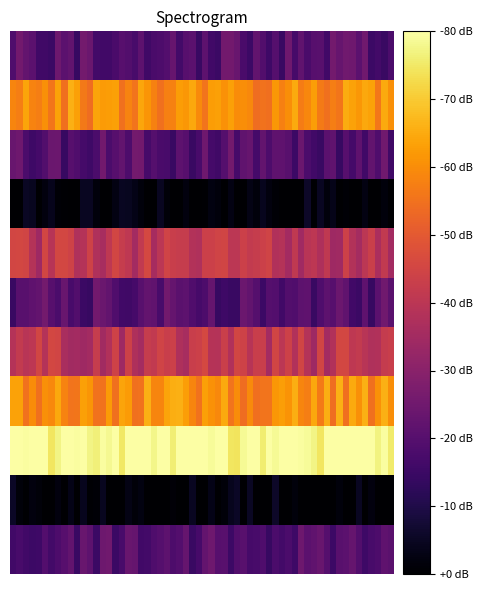

What is the greatest value displayed?

4